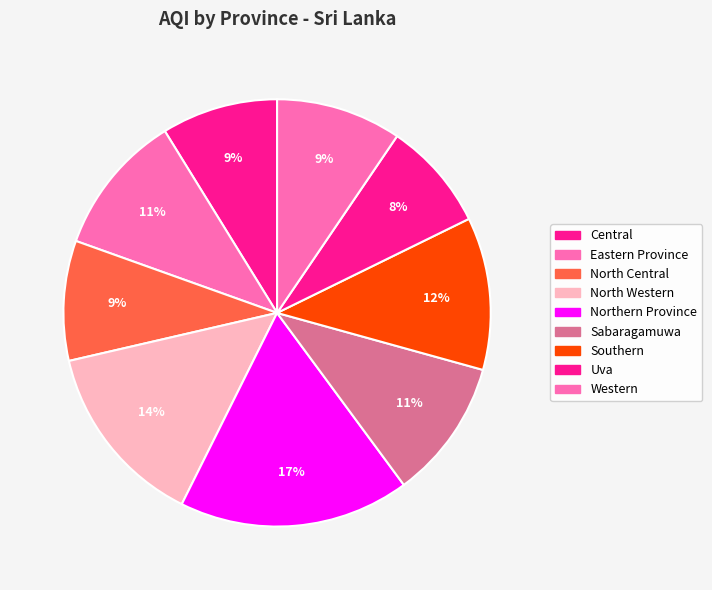

To the nearest percent, what is the difference between the largest and smallest slice percentages?

9%